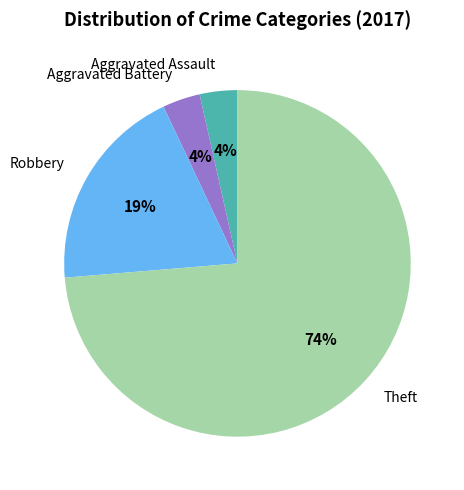

Do Theft and Aggravated Battery together represent more than half of the pie?

Yes